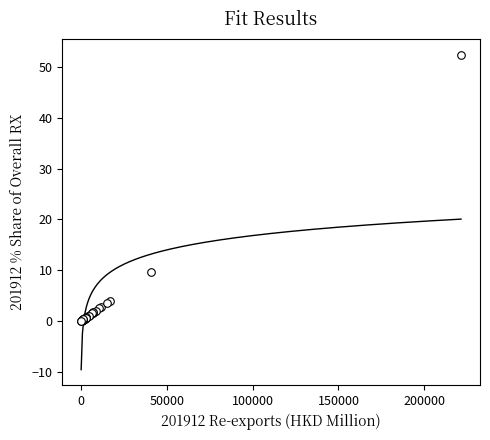

What Y value in the scatter plot is closest to 26?

9.7